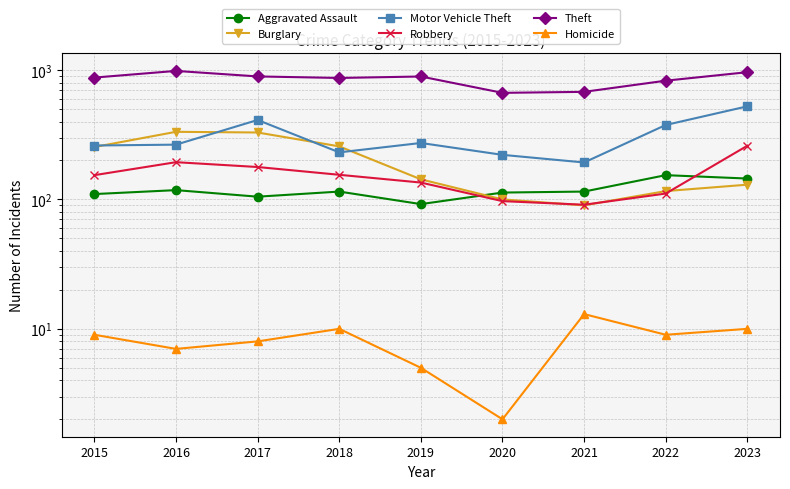

What is the sum of all Theft values?

7642